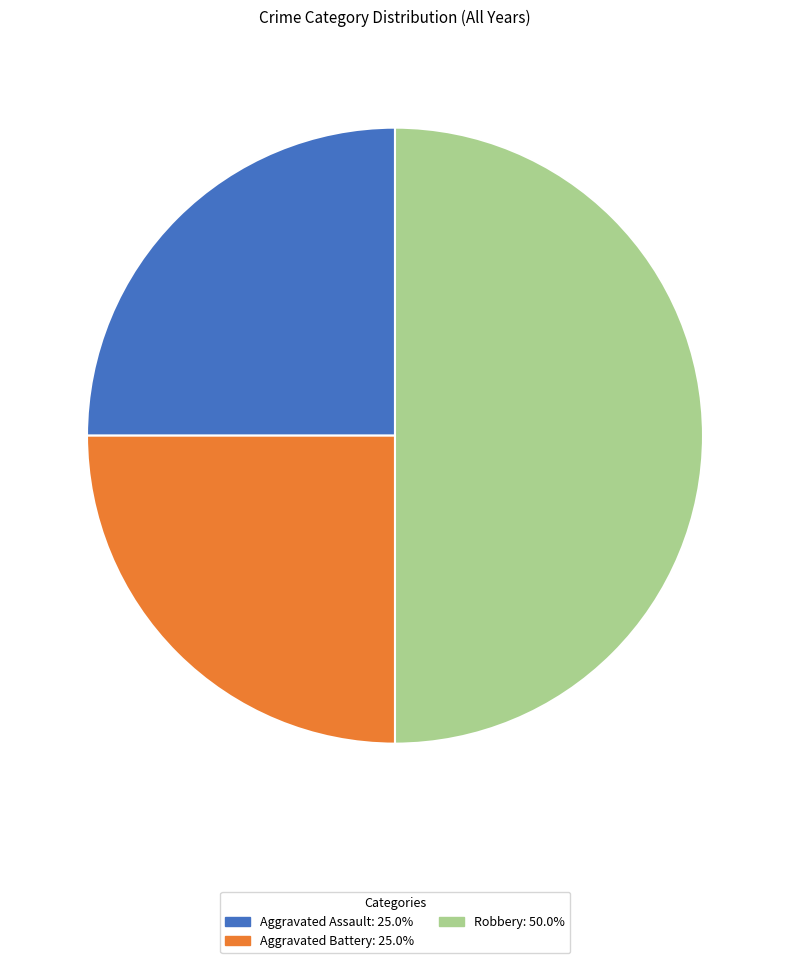

Combined, do Robbery and Aggravated Battery account for over 50%?

Yes